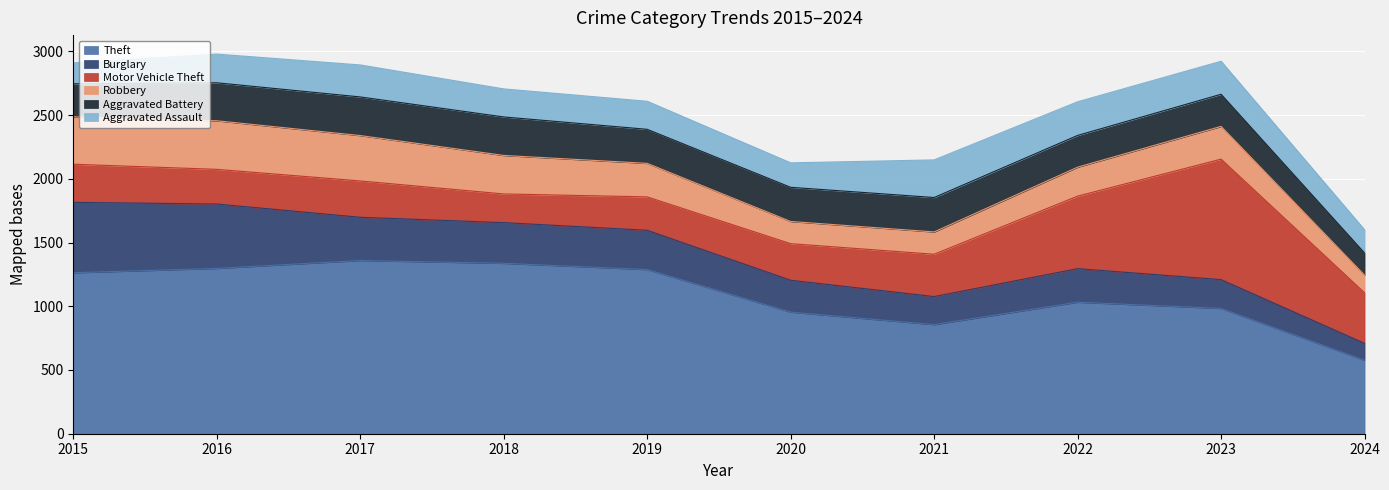

Count the number of categories in the chart.

10